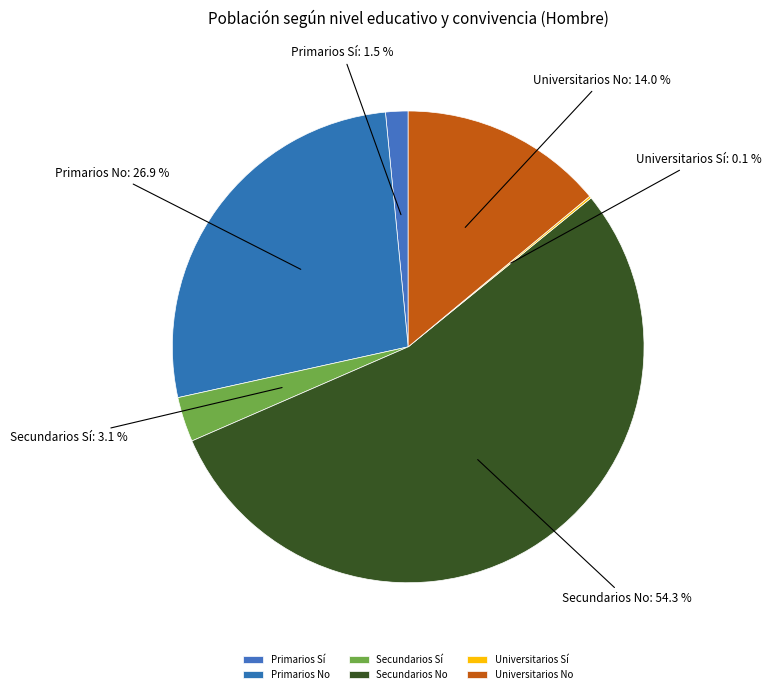

Approximately how many times larger is the value at Universitarios No compared to Secundarios Sí?

4.5